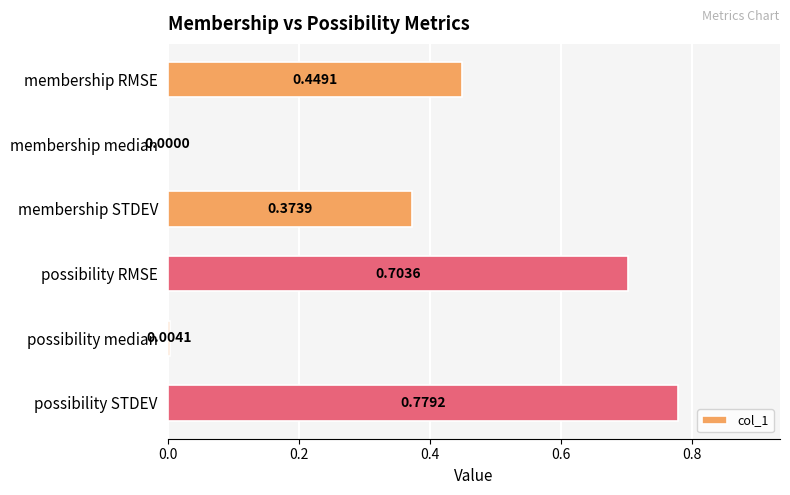

What is the change in value from possibility RMSE to possibility median?

-0.7